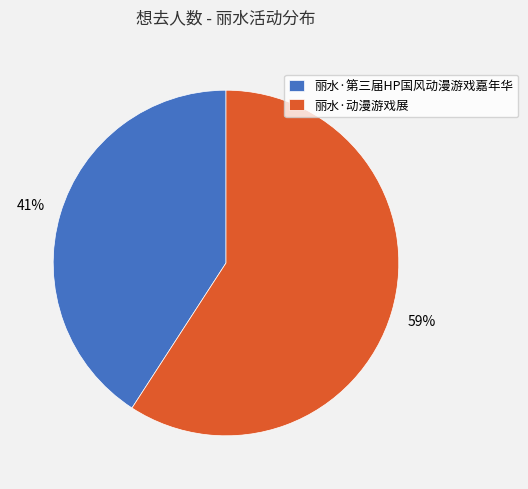

What is the ratio of the value at 丽水·动漫游戏展 to the value at 丽水·第三届HP国风动漫游戏嘉年华?

1.4